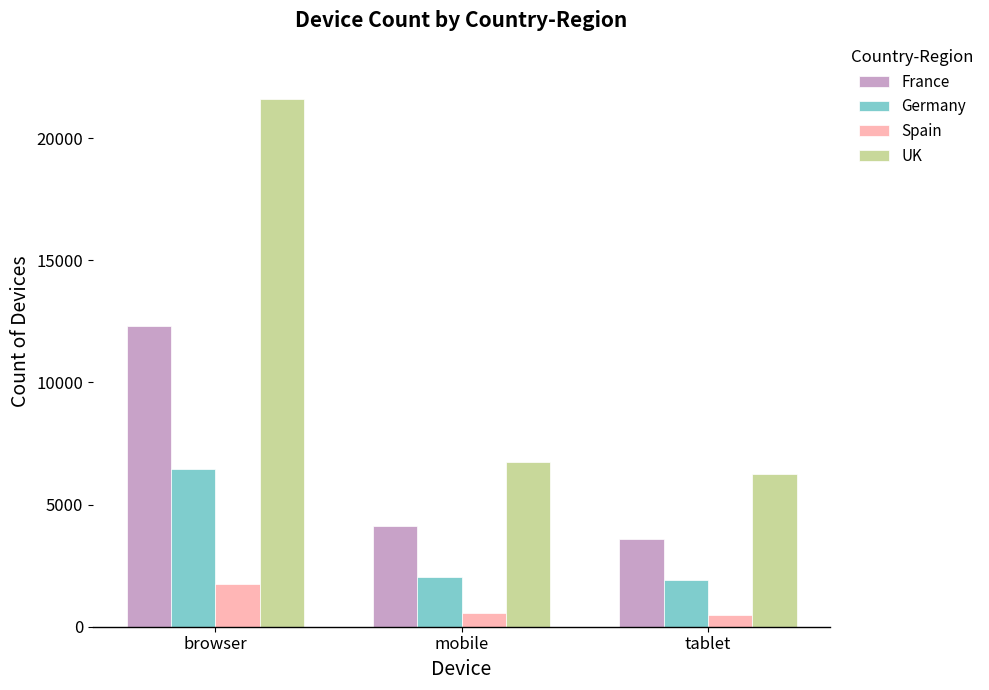

What is the highest value of the France series?

12319